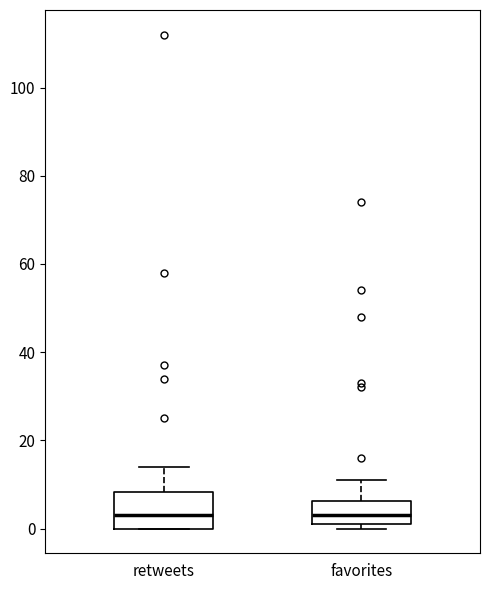

Where does the upper whisker of the box for retweets end on the y-axis? The values are not printed on the chart, so give them approximately, as read against the axis.

14